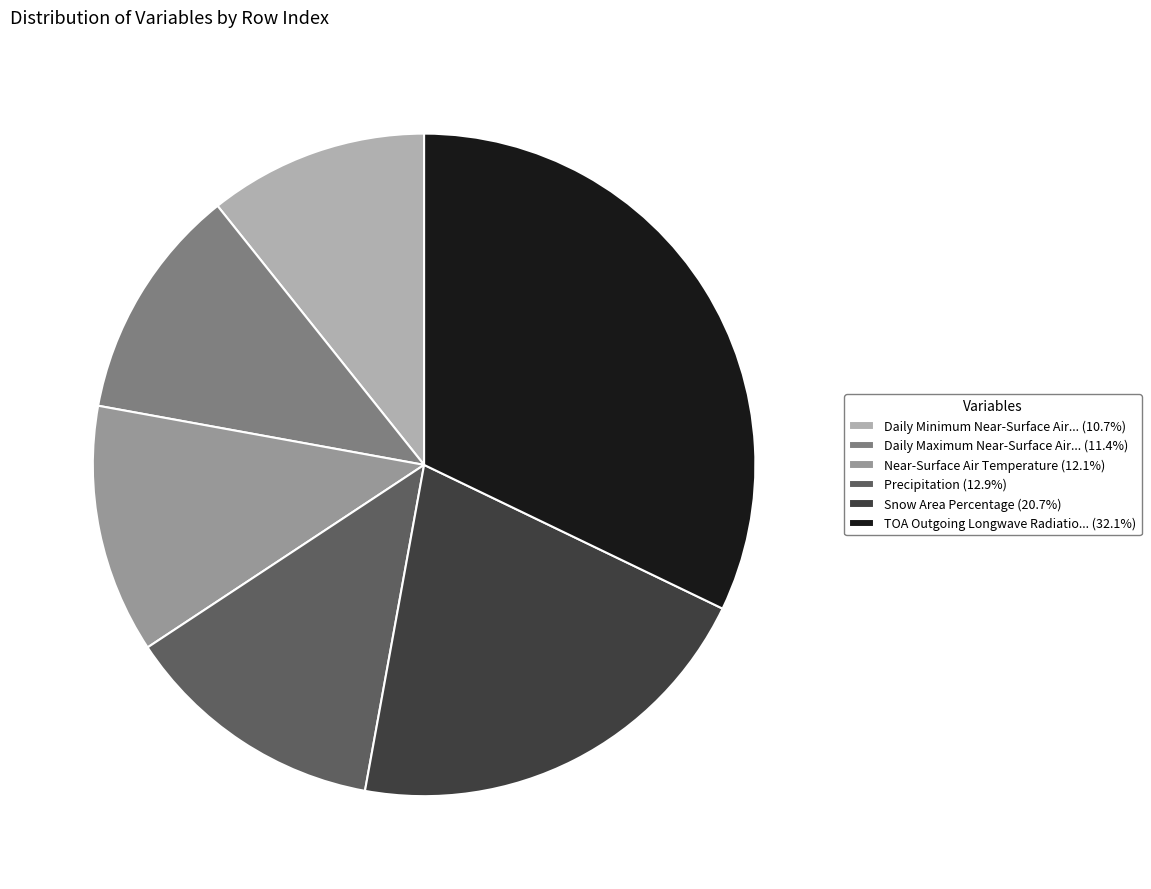

Combined, do Precipitation (12.9%) and Snow Area Percentage (20.7%) account for over 50%?

No